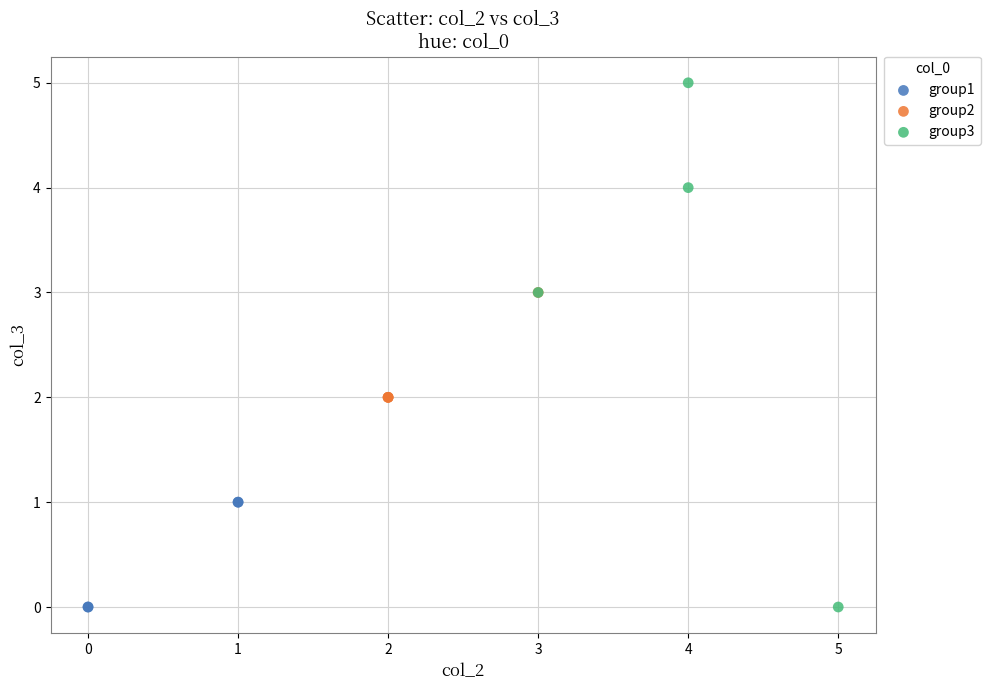

Which series has the largest Y range (max minus min)?

group3